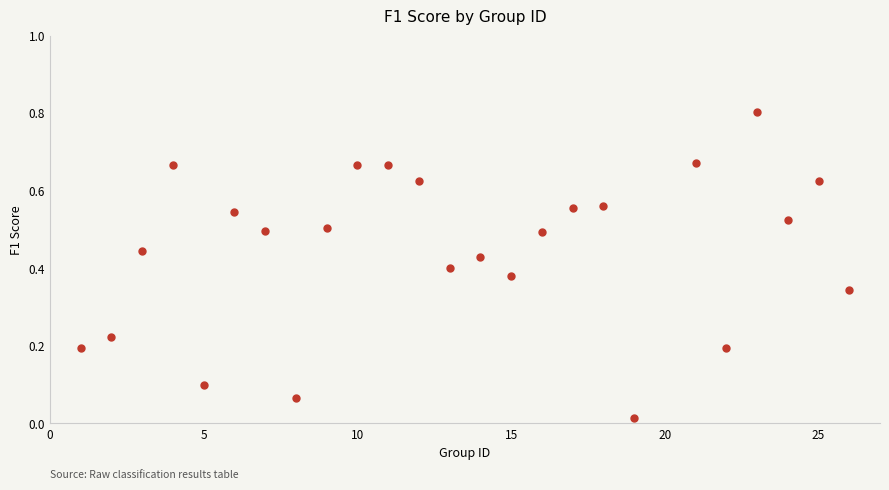

What is the range of X values (max minus min)?

25.0